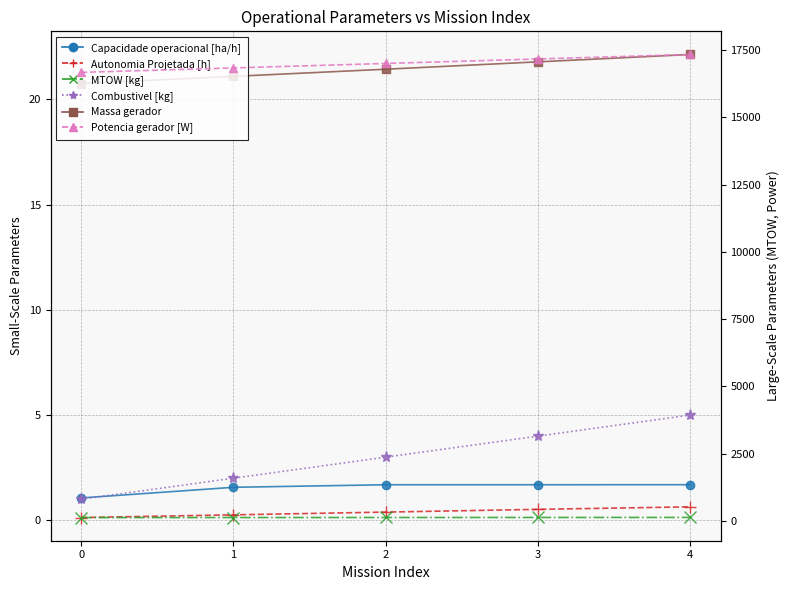

Reading left to right, what are all the values shown in this chart?

Capacidade operacional [ha/h]: 1.1	1.6	1.7	1.7	1.7
Autonomia Projetada [h]: 0.1	0.3	0.4	0.5	0.6
Combustivel [kg]: 1.0	2.0	3.0	4.0	5.0
Massa gerador: 20.8	21.1	21.4	21.8	22.1
MTOW [kg]: 133.2	134.6	135.9	137.2	138.6
Potencia gerador [W]: 16663.4	16828.8	16994.6	17160.9	17327.7